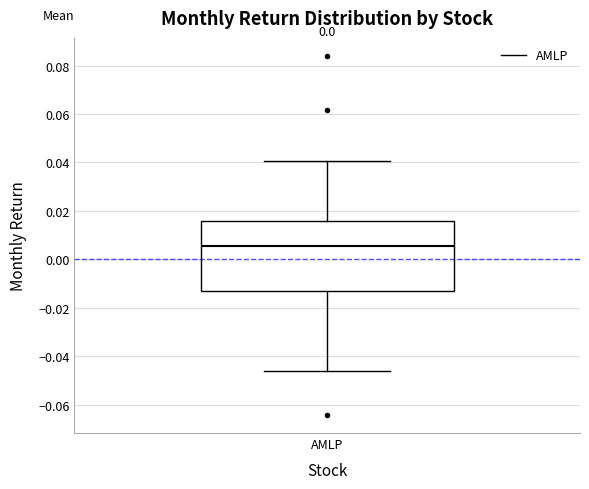

Transcribe this box plot: give where the median line is, the range the box spans, and where the two whiskers end, as read against the y-axis. The values are not printed on the chart, so give them approximately, as read against the axis.

median 0.006, box -0.014 to 0.016, whiskers -0.046 to 0.040